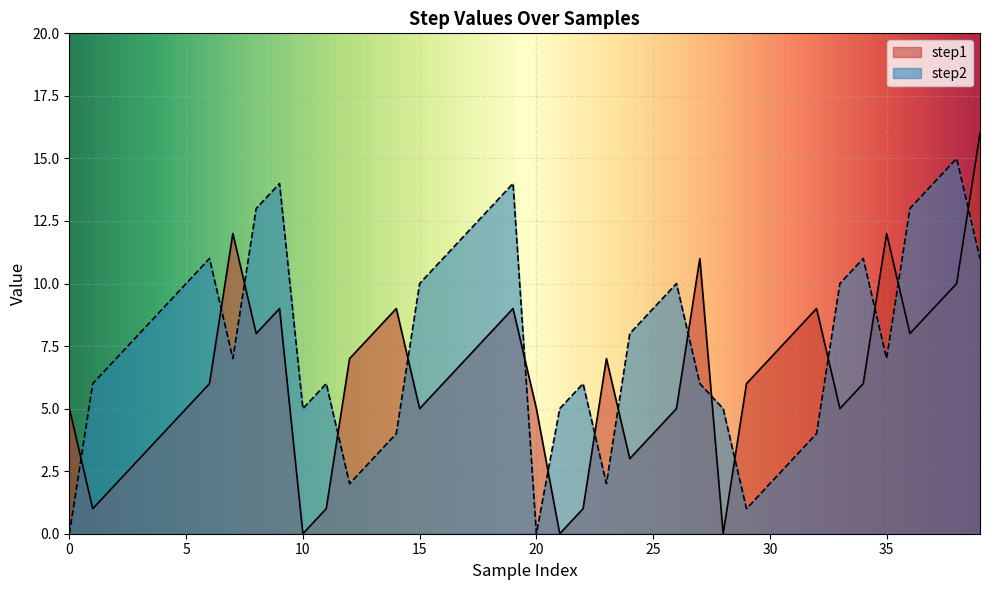

What is the average value of the step1 series?

6